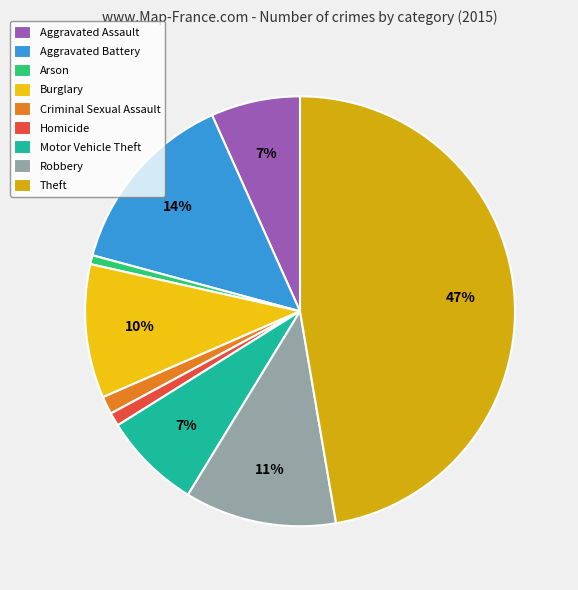

Count the number of slices in the pie.

9